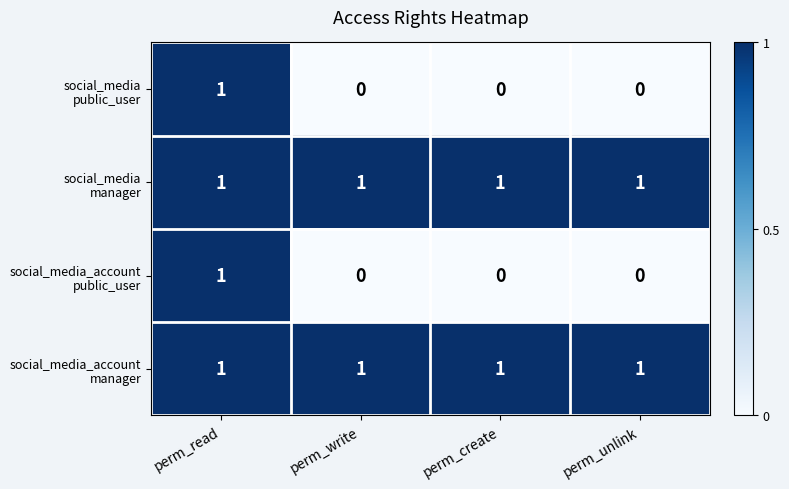

At how many categories does at least one series exceed 0?

4